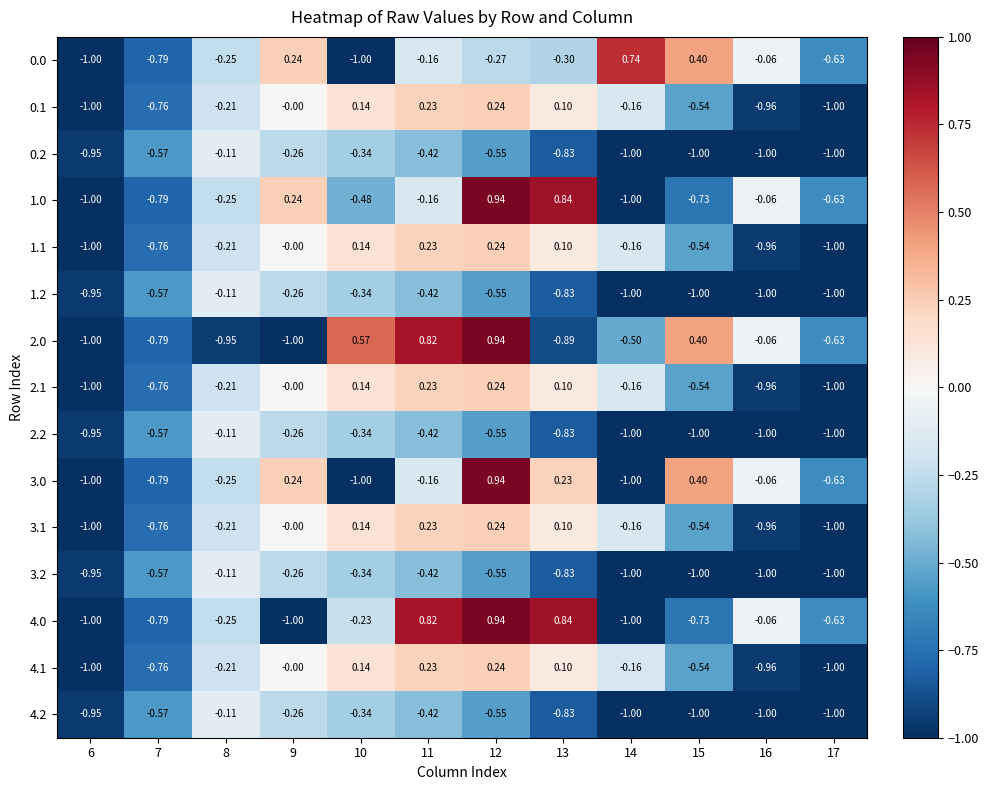

Is the value of 2.1 at 11 greater than the value of 3.1 at 12?

No